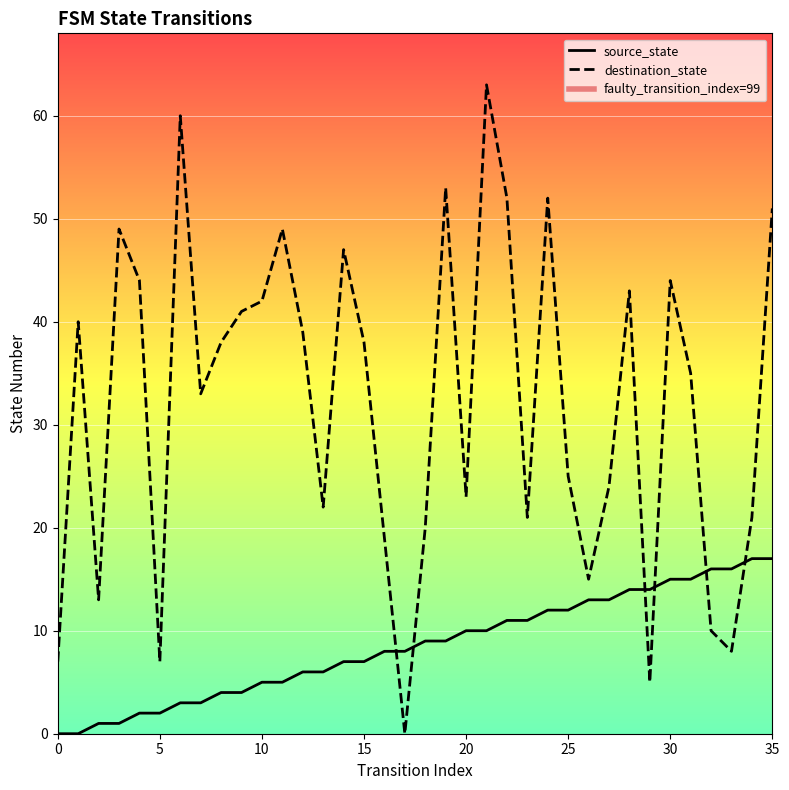

Where is the first local minimum for destination_state?

2